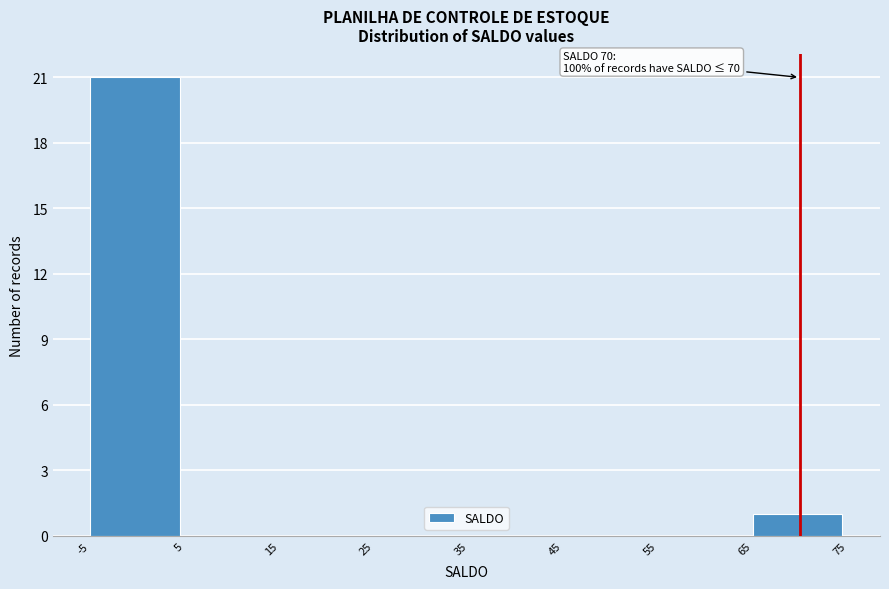

Which range on the x-axis has the tallest bar?

-5 to 5